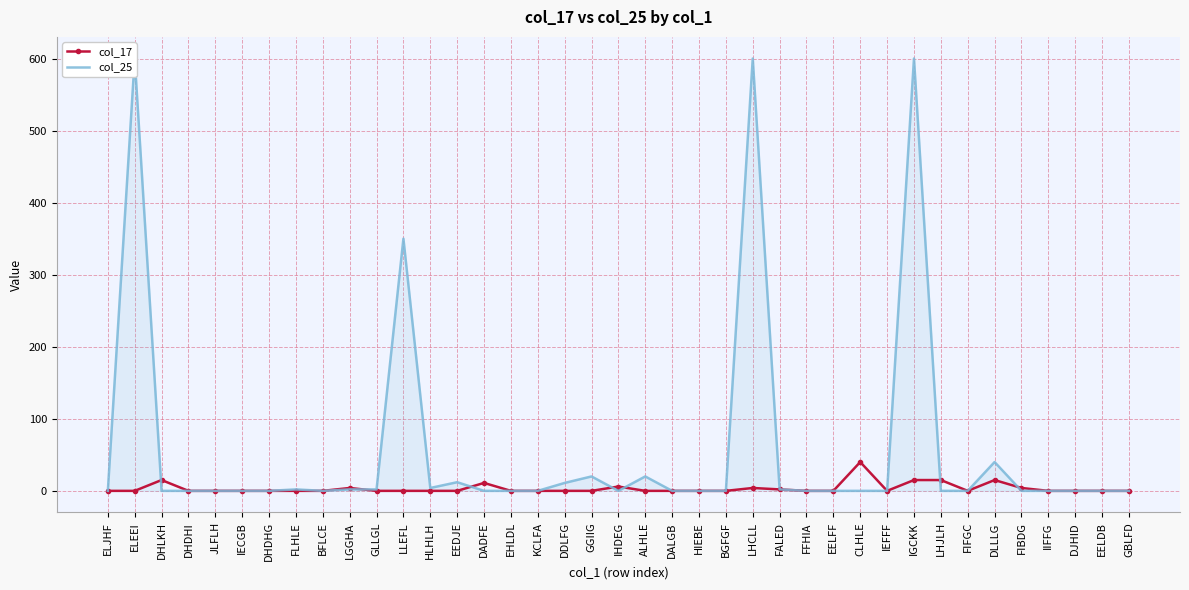

Which series has the largest range (max minus min)?

col_25